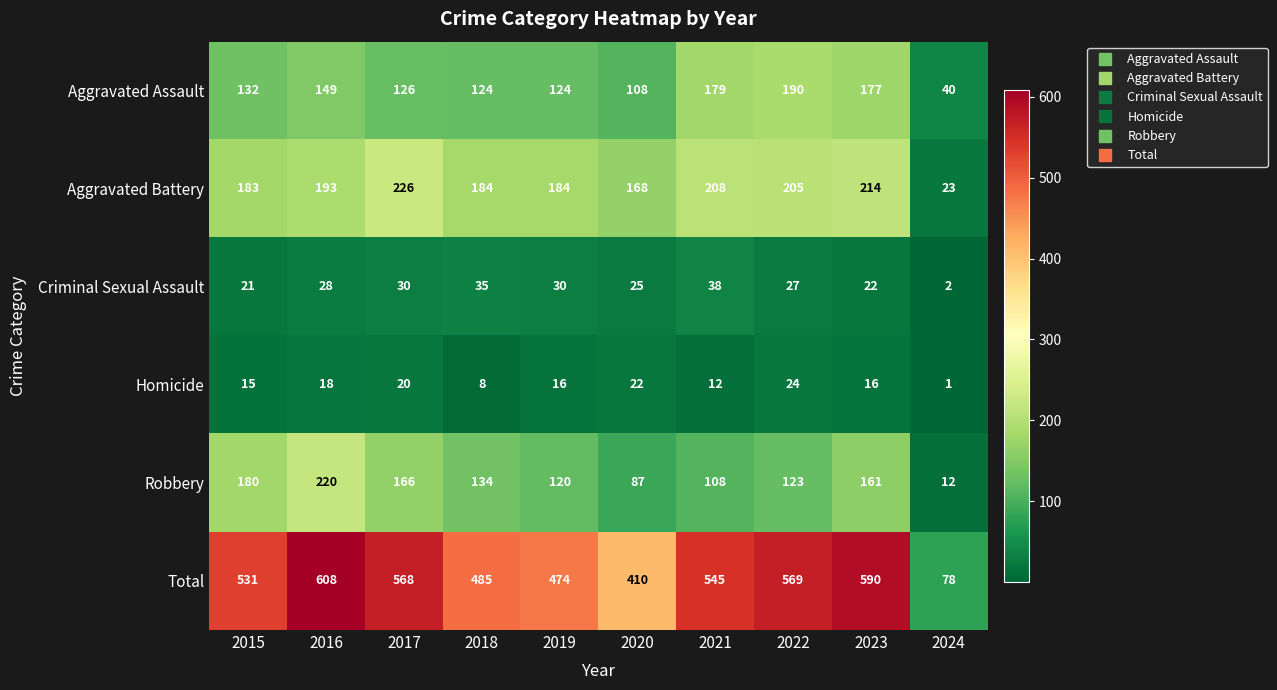

At how many categories does at least one series exceed 385?

9